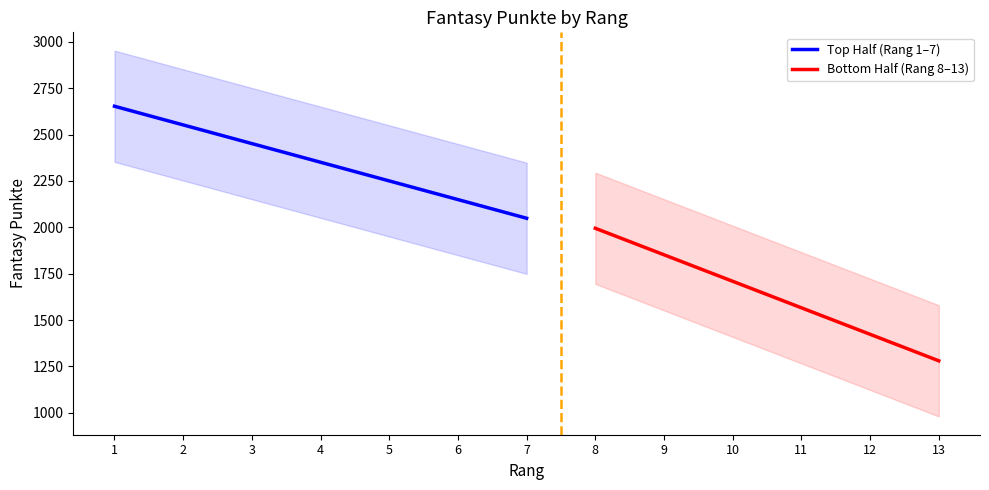

List the labels in order of Top Half (Rang 1–7) value, largest first.

1, 2, 3, 4, 5, 6, 7